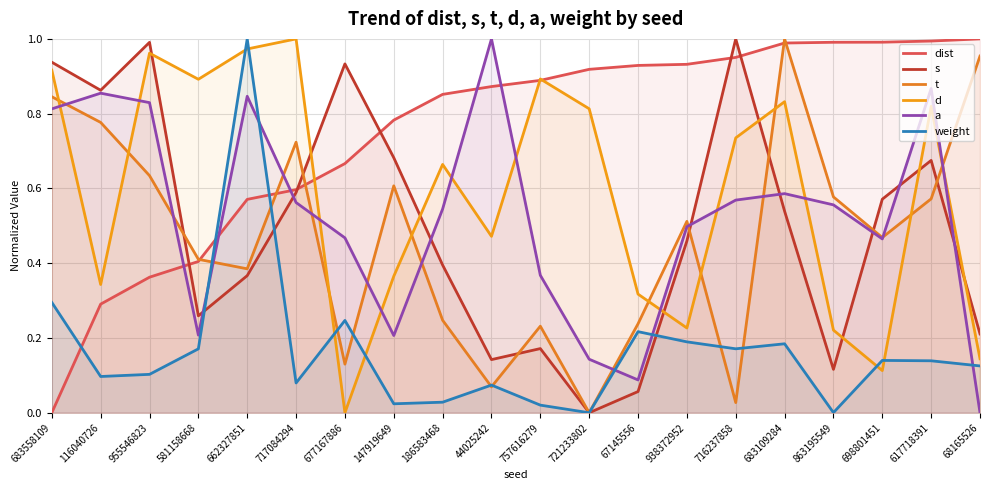

Reading left to right, list all the values displayed in this chart.

dist: 0.0	0.3	0.4	0.4	0.6	0.6	0.7	0.8	0.9	0.9	0.9	0.9	0.9	0.9	1.0	1.0	1.0	1.0	1.0	1.0
s: 0.9	0.9	1.0	0.3	0.4	0.6	0.9	0.7	0.4	0.1	0.2	0.0	0.1	0.5	1.0	0.5	0.1	0.6	0.7	0.2
t: 0.8	0.8	0.6	0.4	0.4	0.7	0.1	0.6	0.2	0.1	0.2	0.0	0.2	0.5	0.0	1.0	0.6	0.5	0.6	1.0
d: 0.9	0.3	1.0	0.9	1.0	1.0	0.0	0.4	0.7	0.5	0.9	0.8	0.3	0.2	0.7	0.8	0.2	0.1	0.8	0.1
a: 0.8	0.9	0.8	0.2	0.8	0.6	0.5	0.2	0.5	1.0	0.4	0.1	0.1	0.5	0.6	0.6	0.6	0.5	0.9	0.0
weight: 0.3	0.1	0.1	0.2	1.0	0.1	0.2	0.0	0.0	0.1	0.0	0.0	0.2	0.2	0.2	0.2	0.0	0.1	0.1	0.1